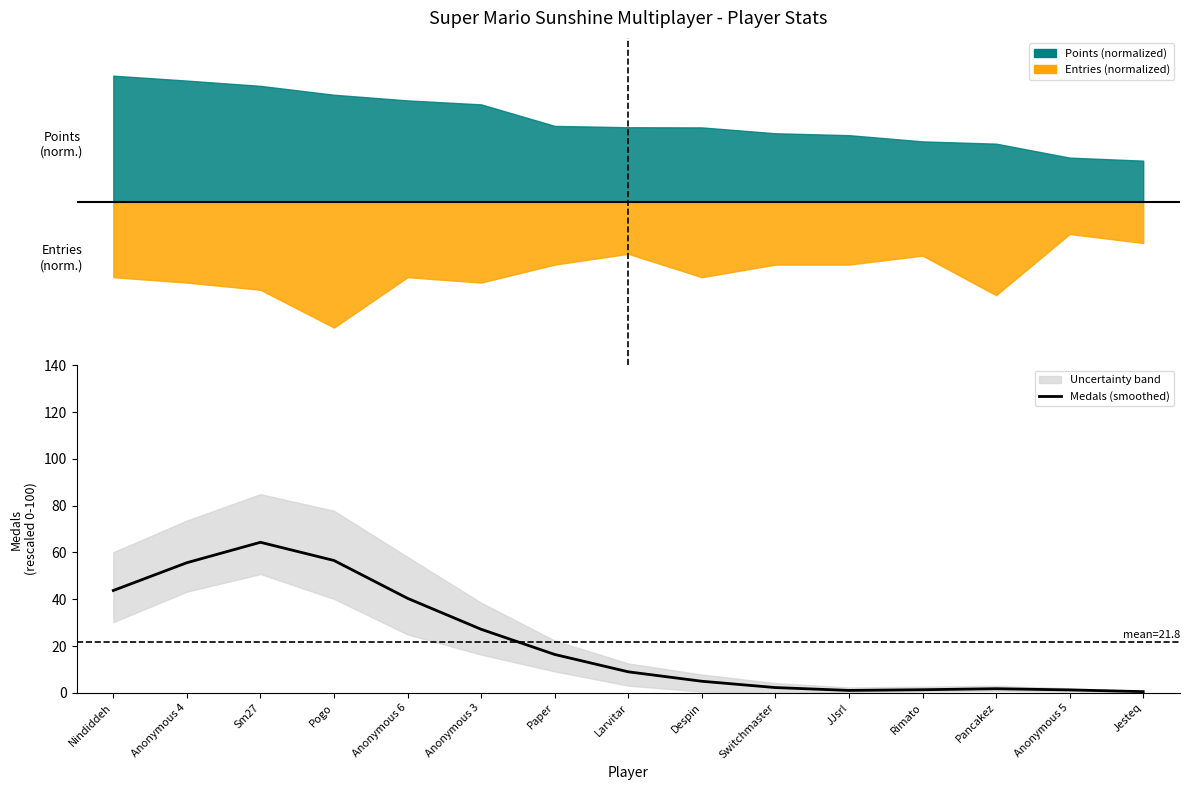

Rank the categories by value from lowest to highest.

Jesteq, JJsrl, Anonymous 5, Rimato, Pancakez, Switchmaster, Despin, Larvitar, Paper, Anonymous 3, Anonymous 6, Nindiddeh, Anonymous 4, Pogo, Sm27